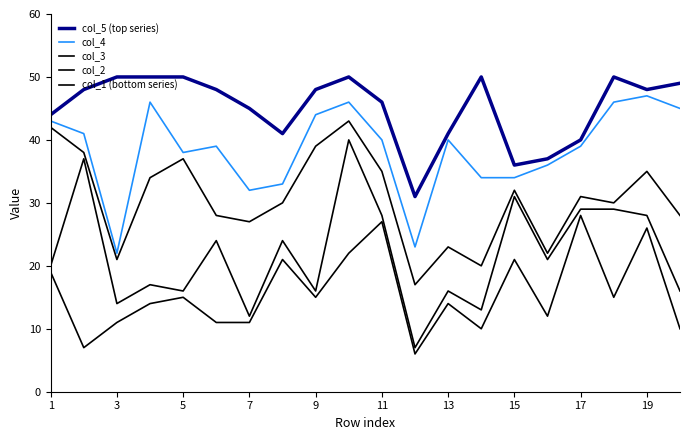

Does the chart have visible grid lines?

No